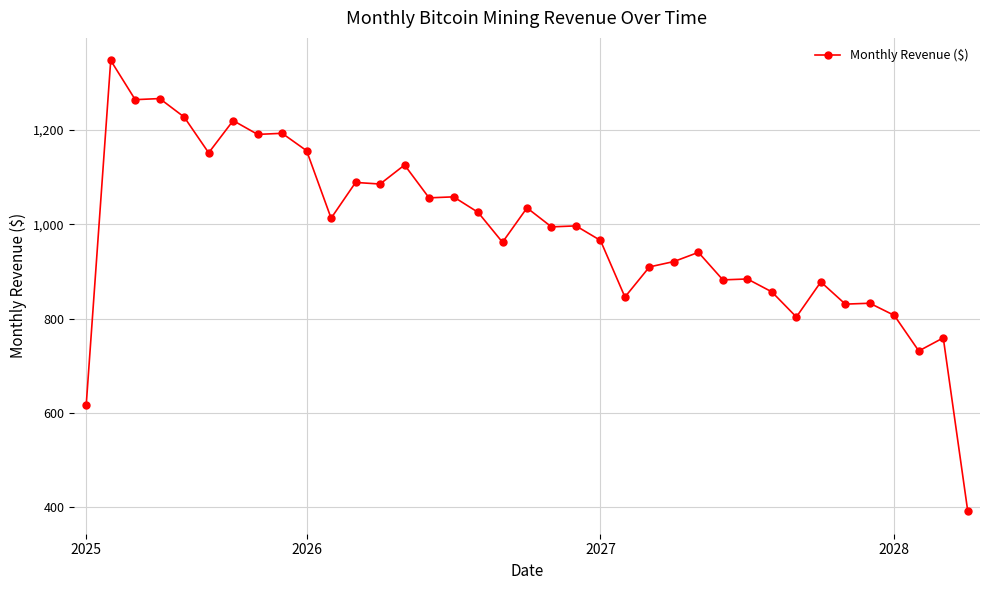

How many values exceed 994?

19